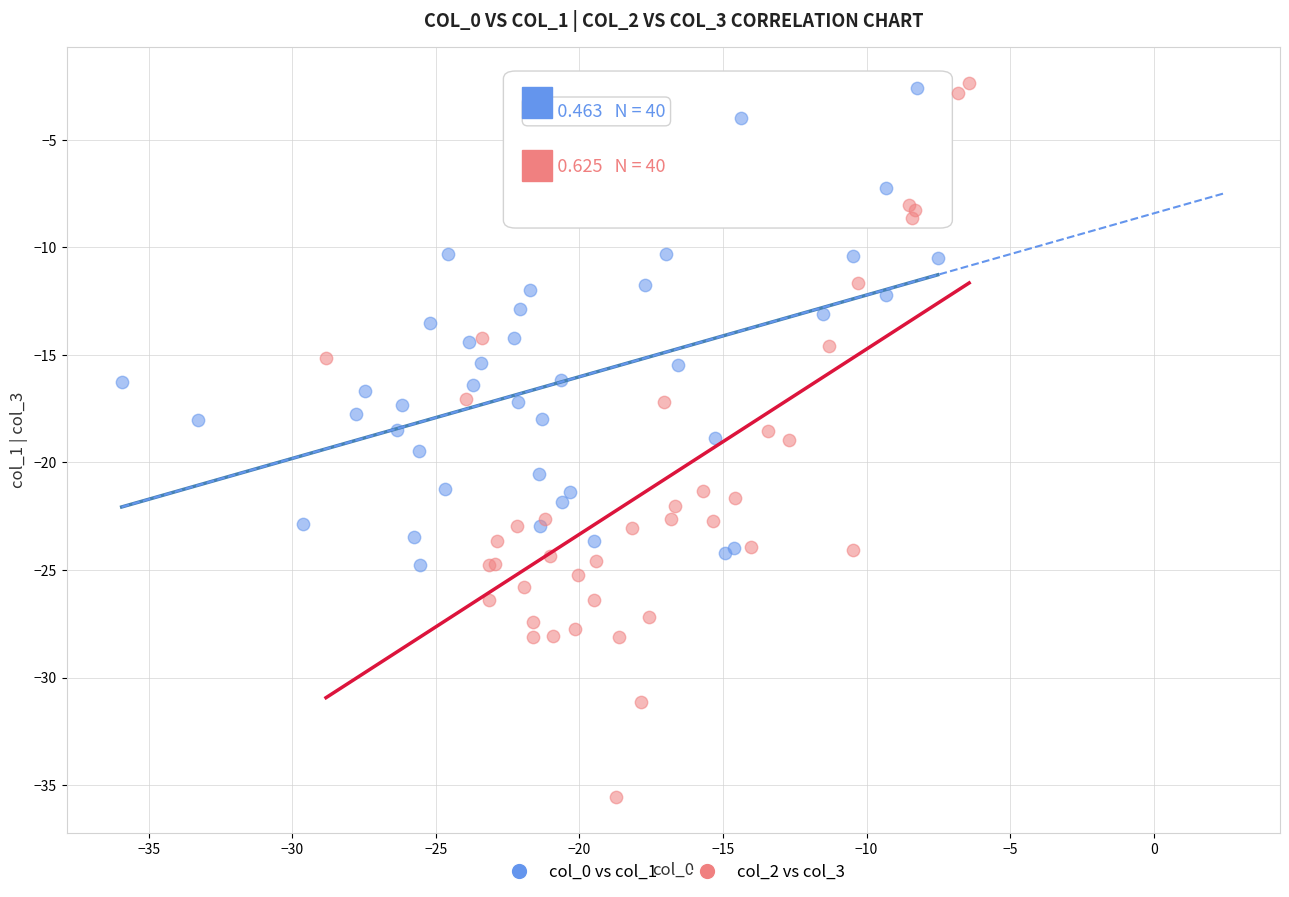

Which series contains the lowest Y value?

col_2 vs col_3